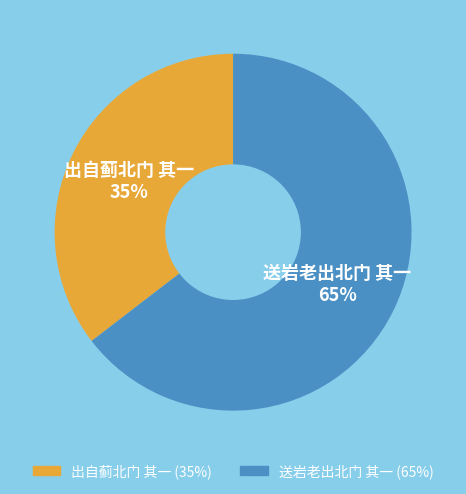

Rank the categories by value from lowest to highest.

出自蓟北门 其一, 送岩老出北门 其一